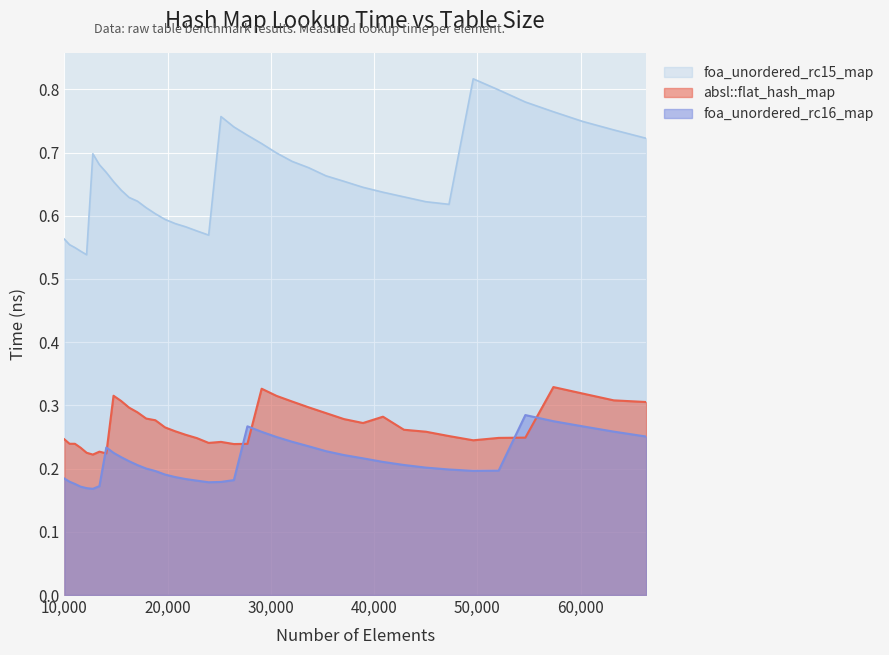

Which series has the largest total across all categories?

foa_unordered_rc15_map